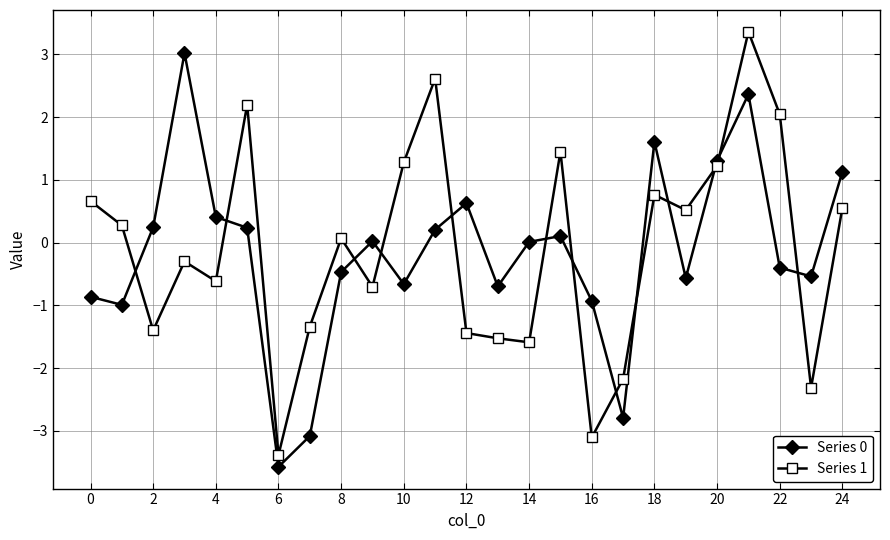

How many times do Series 1 and Series 0 cross each other?

13